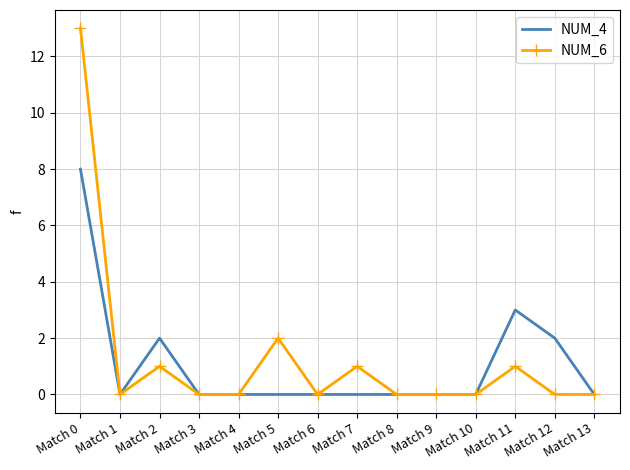

What is the maximum value for NUM_4?

8